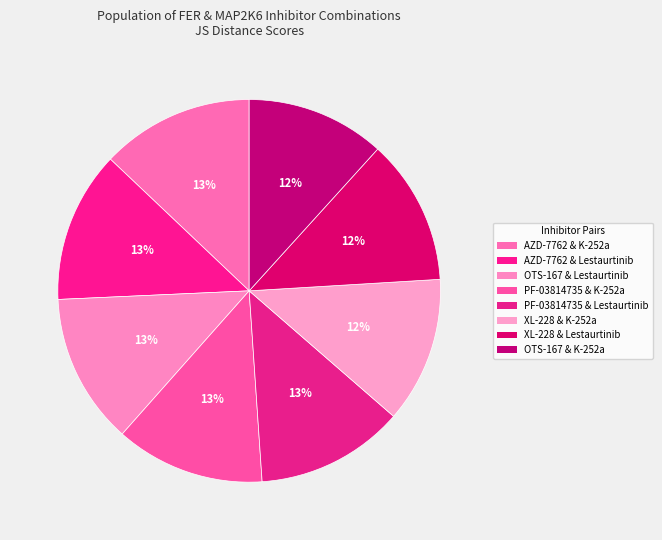

Count the number of slices in the pie.

8